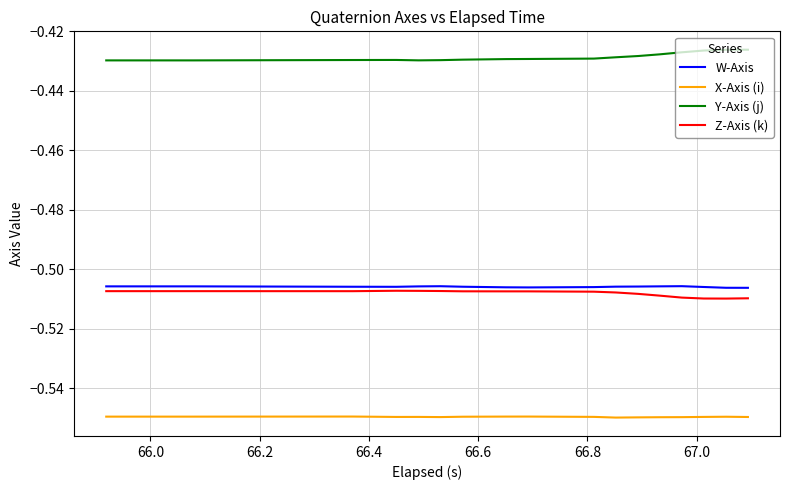

True or false: W-Axis and Y-Axis (j) cross at least once.

False